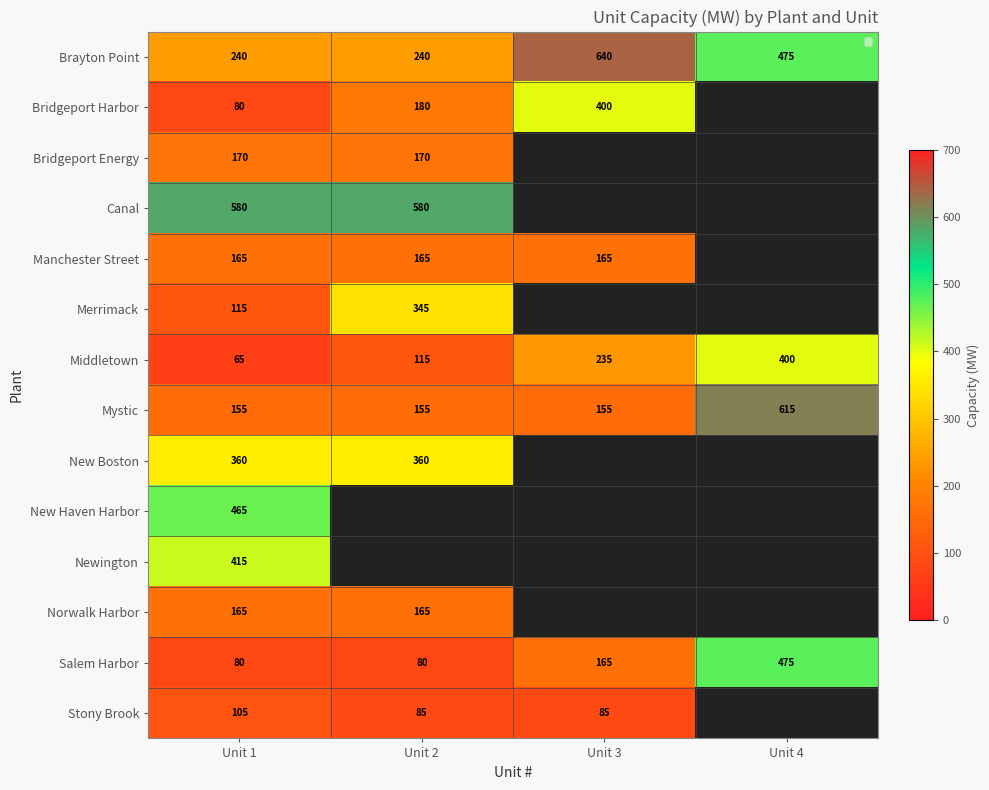

List the labels in order of Middletown value, largest first.

Unit 4, Unit 3, Unit 2, Unit 1